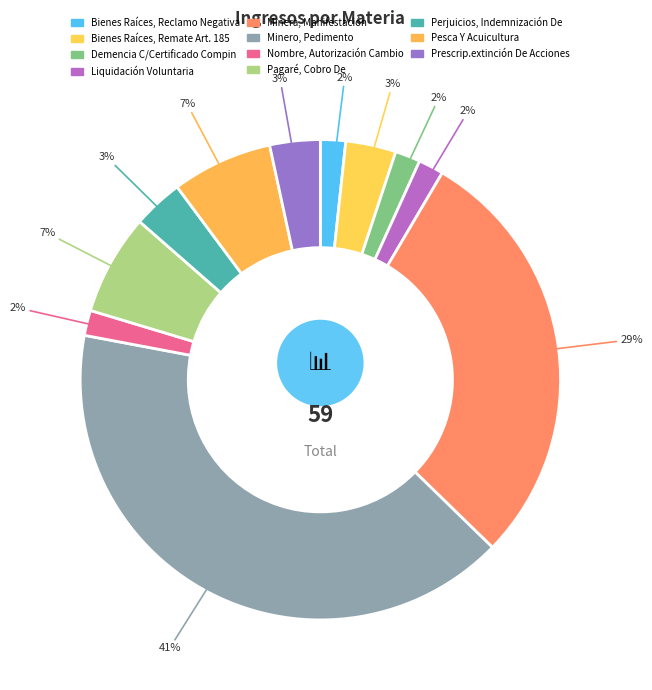

To the nearest percent, what percentage of the pie is Prescrip.extinción De Acciones?

3%